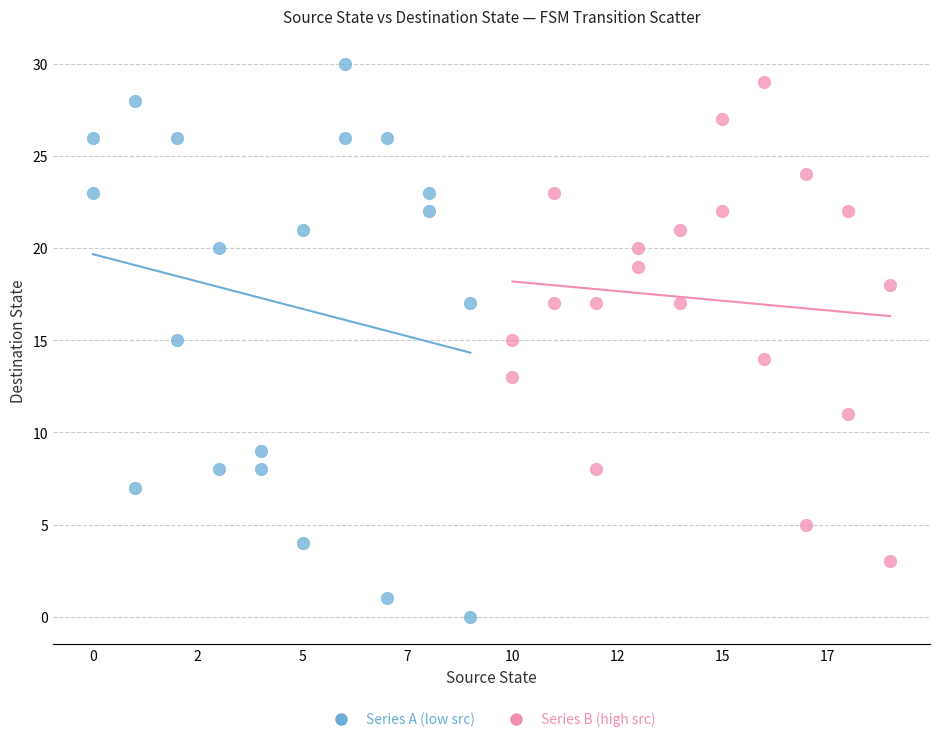

Which series contains the lowest Y value?

Series A (low src)